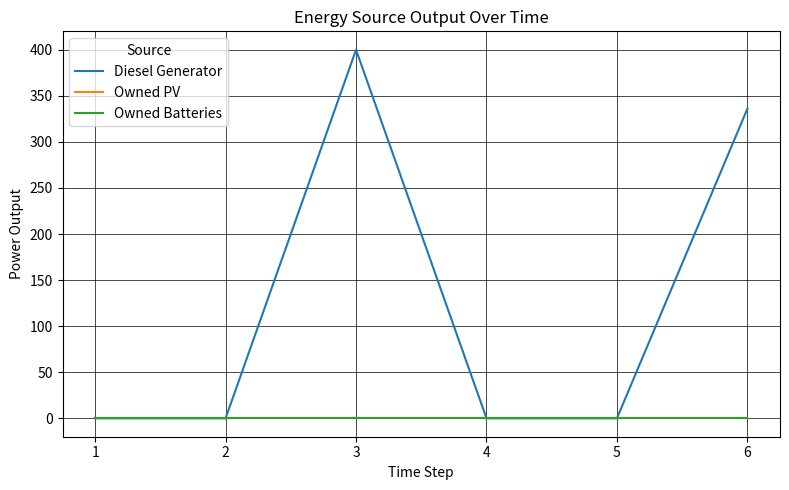

What is the highest value of the Diesel Generator series?

400